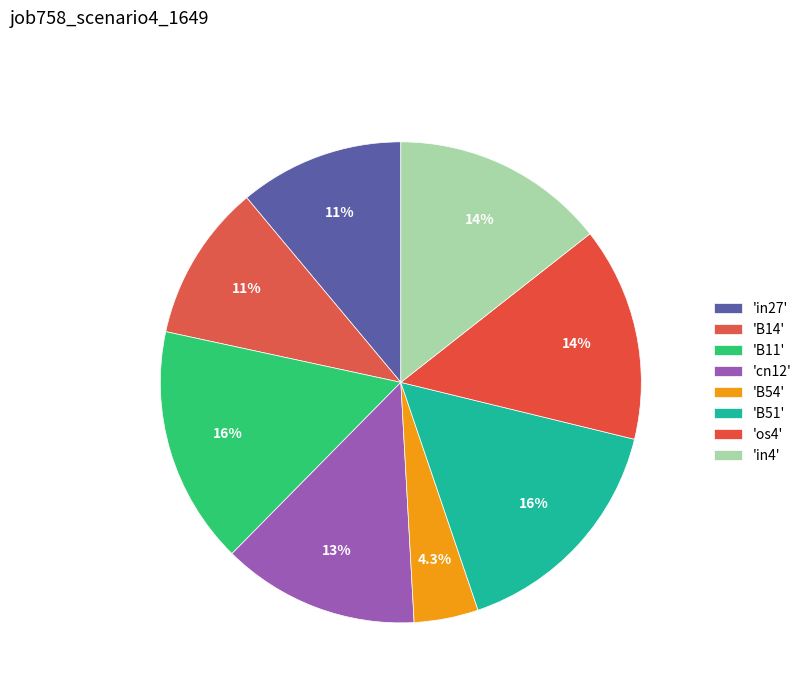

Count the number of slices in the pie.

8